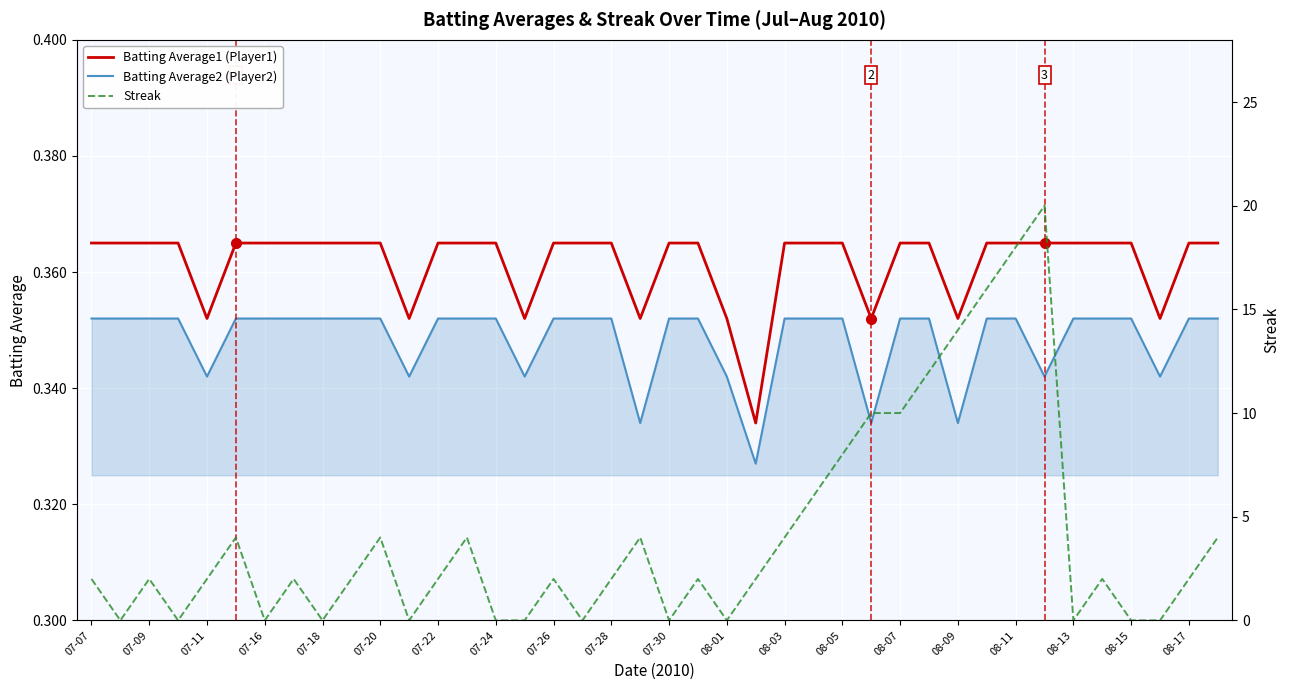

How many interior local valleys does the Streak series have?

9